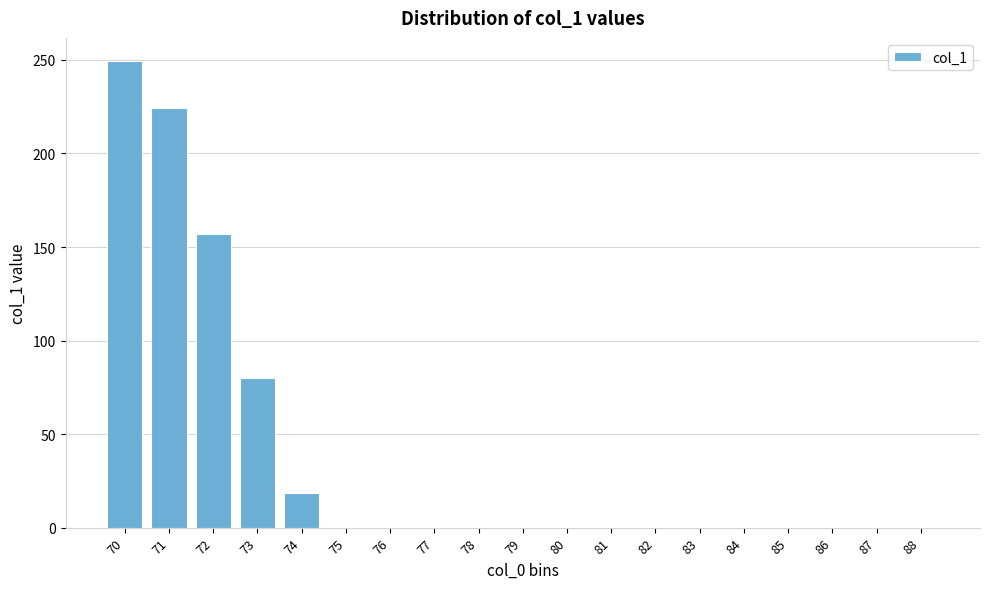

Reading right to left, what are all the values shown in this chart?

88=0.0	87=0.0	86=0.0	85=0.0	84=0.0	83=0.0	82=0.0	81=0.0	80=0.0	79=0.0	78=0.0	77=0.0	76=0.0	75=0.0	74=18.4	73=79.9	72=156.7	71=224.3	70=249.3